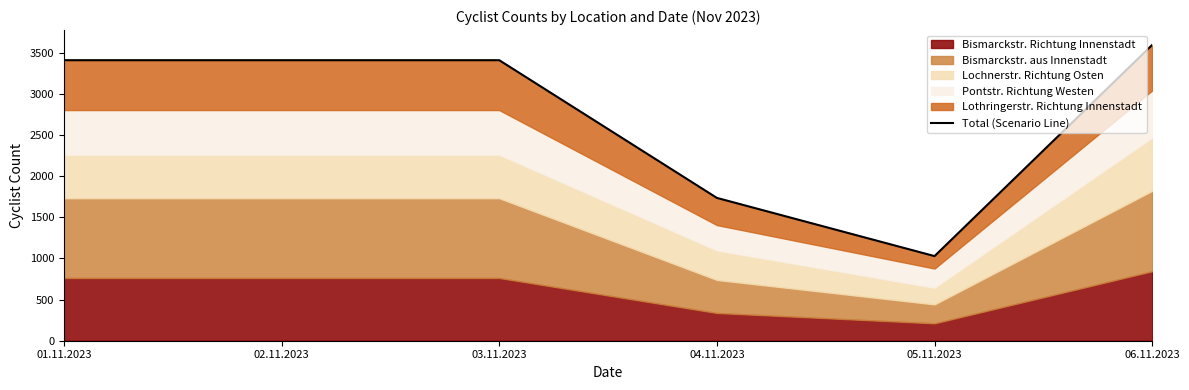

Reading right to left, extract all data points from this chart.

3594	1028	1735	3408	3408	3408